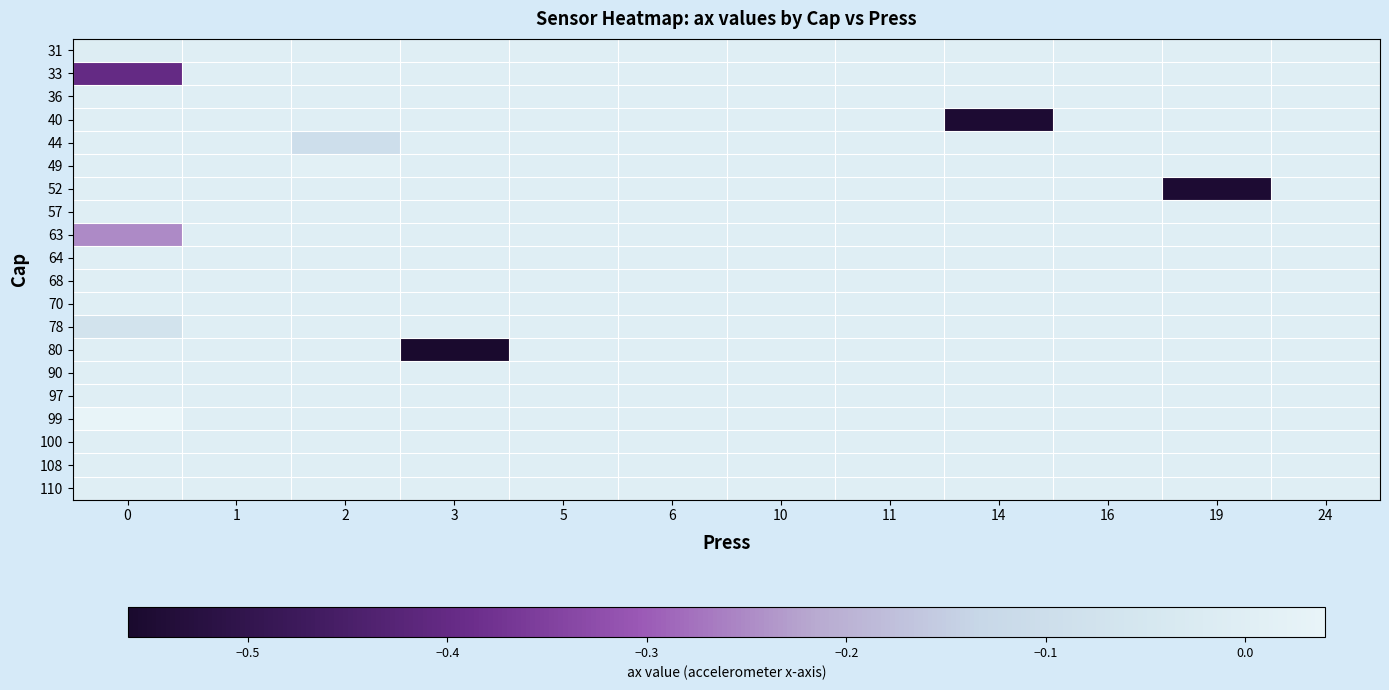

How many data points does each series have?

12